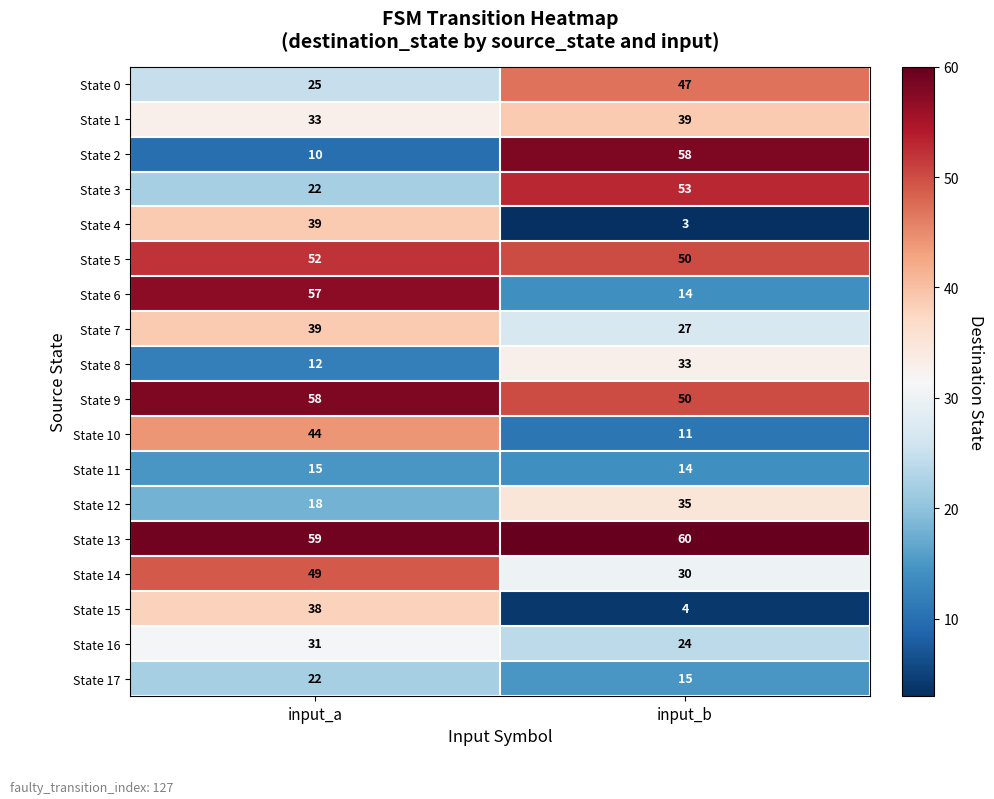

What is the average value of the State 10 series?

28